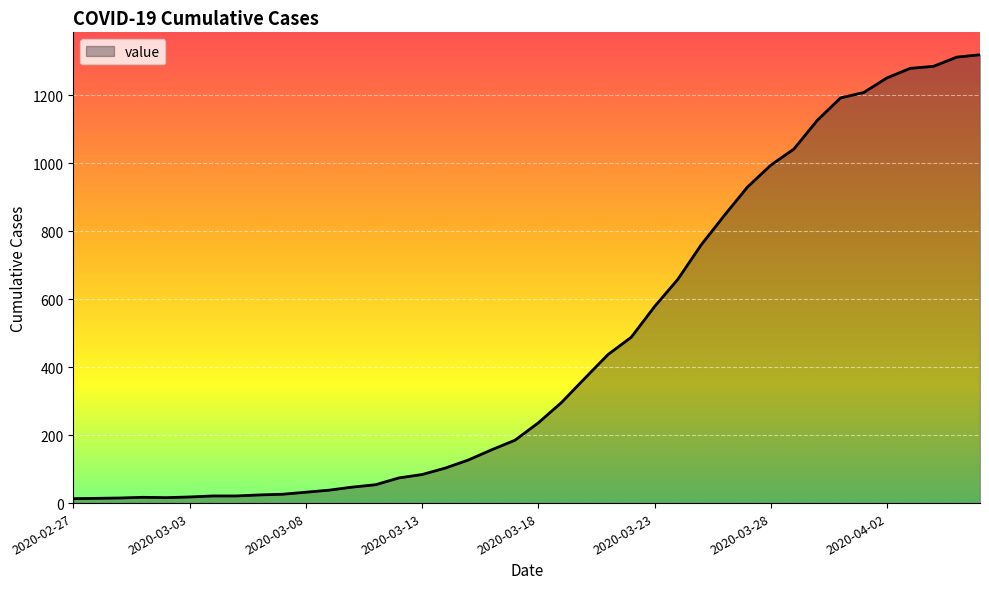

What is the greatest value displayed?

1319